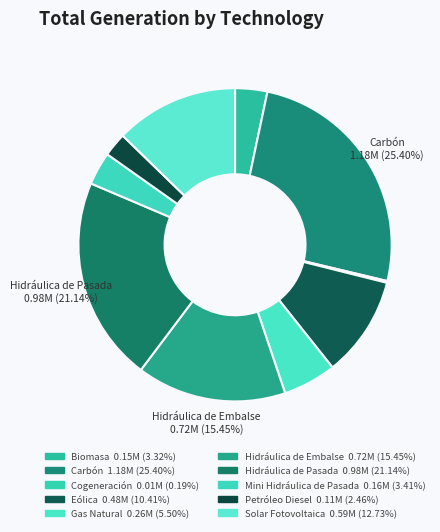

What is the largest slice in the pie chart?

Carbón